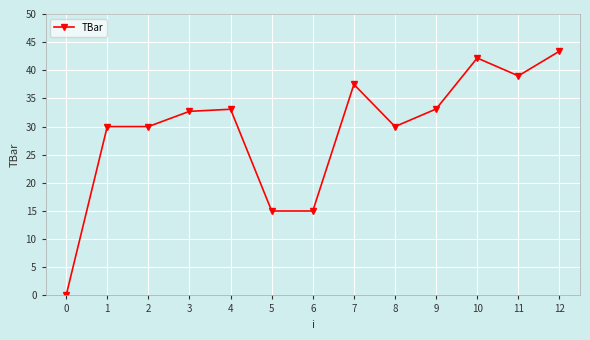

What is the value of the 7th point from the left?

15.0